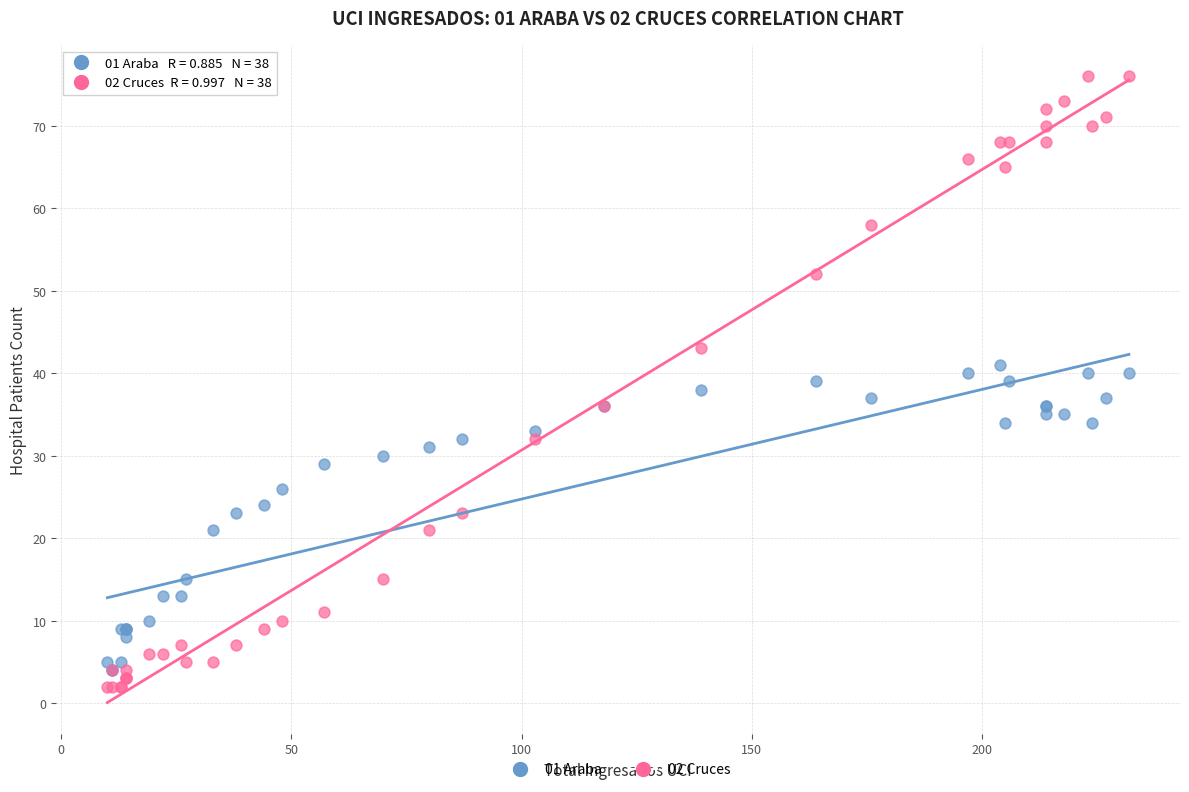

Which series reaches the minimum Y coordinate?

02 Cruces